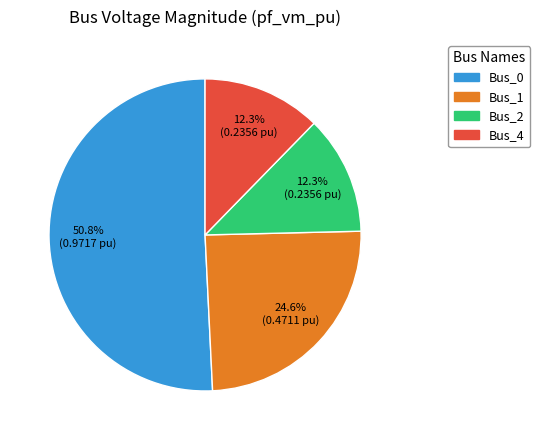

To the nearest percent, what portion does Bus_4 represent?

12%